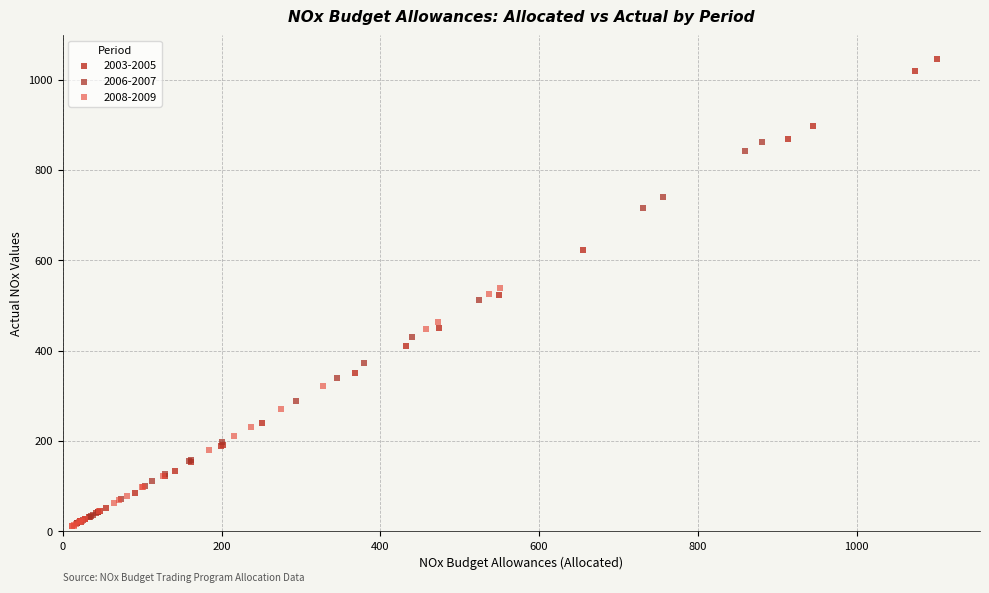

Which series reaches the maximum Y coordinate?

2003-2005